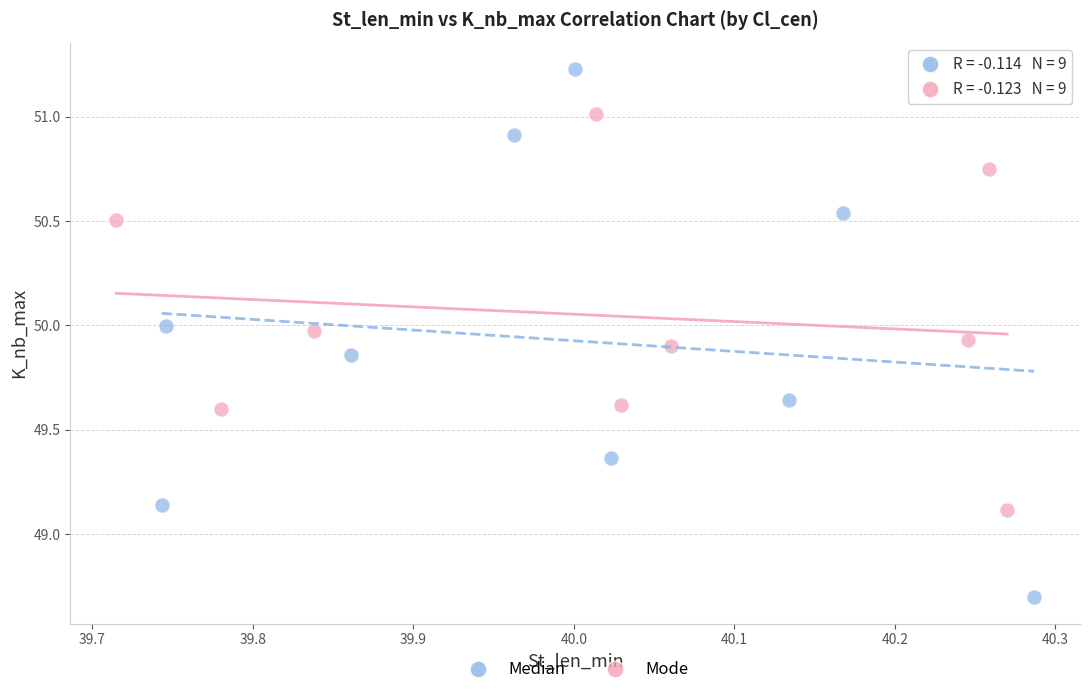

Which series reaches the maximum Y coordinate?

Median